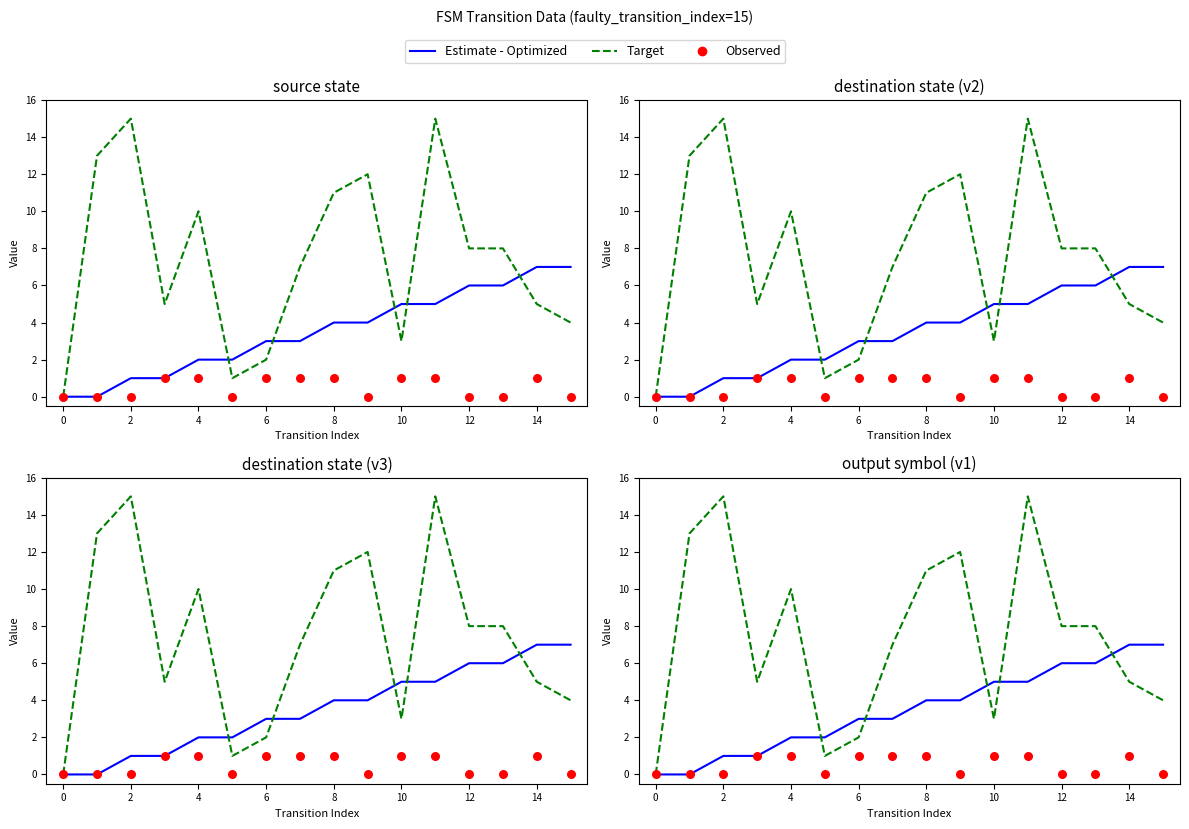

At which category is the sum across all series the highest?

11